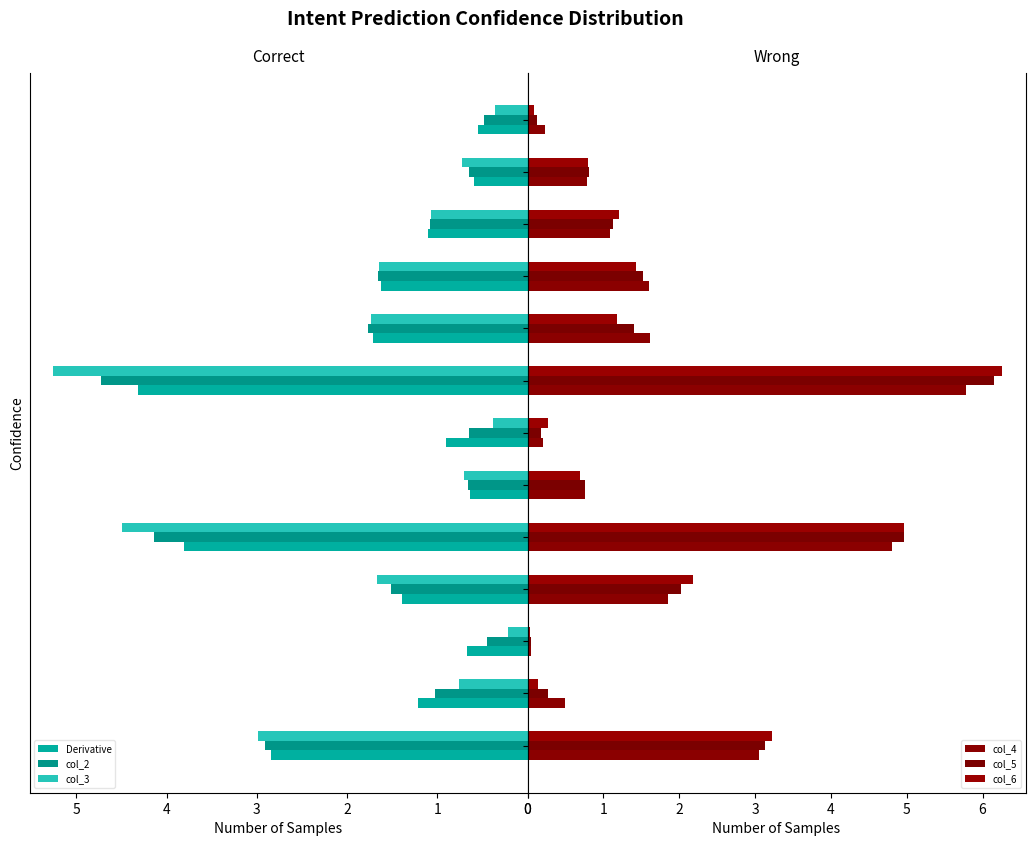

How many data points in col_5 are above 1?

7